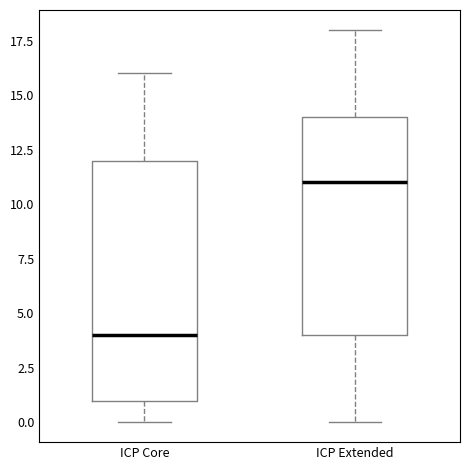

Comparing the boxes themselves (not the whiskers), which one is the tallest?

ICP Core